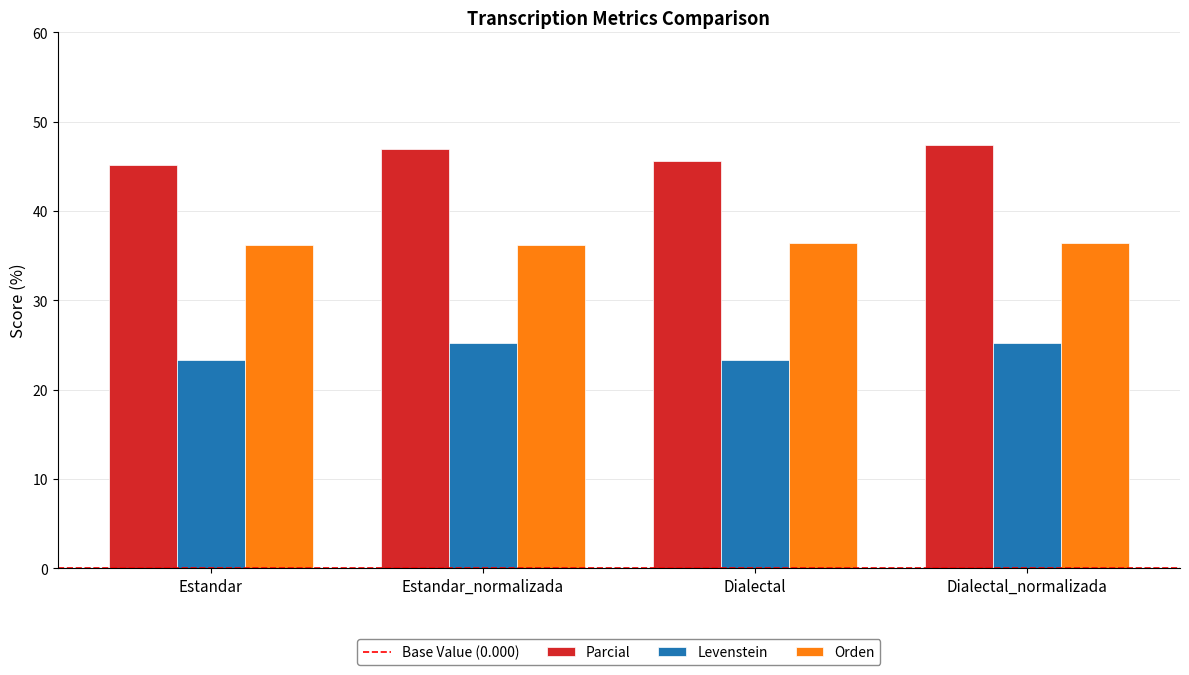

How many Levenstein values are between 23 and 25?

2